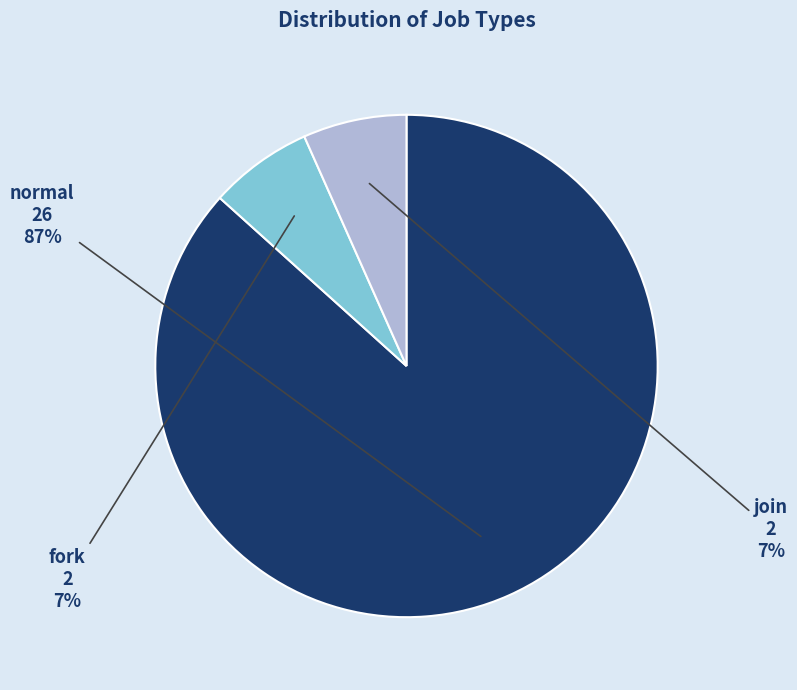

What is the largest slice in the pie chart?

normal